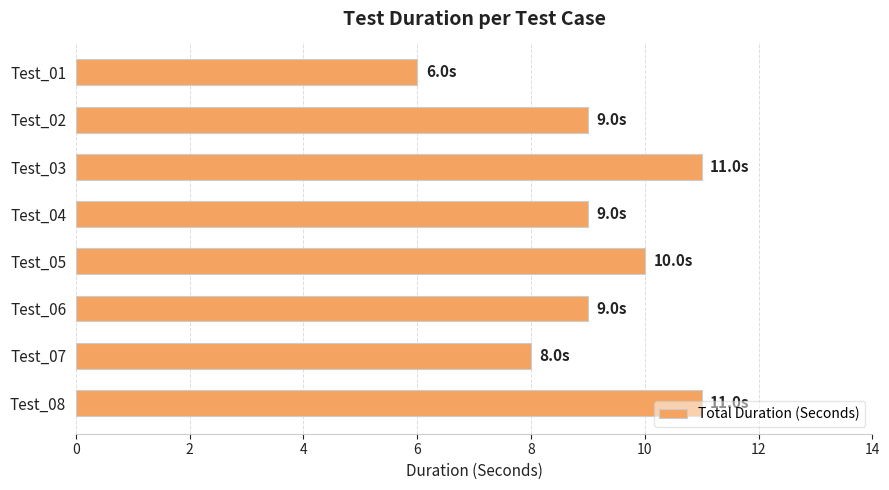

Does the chart contain stacked bars?

No